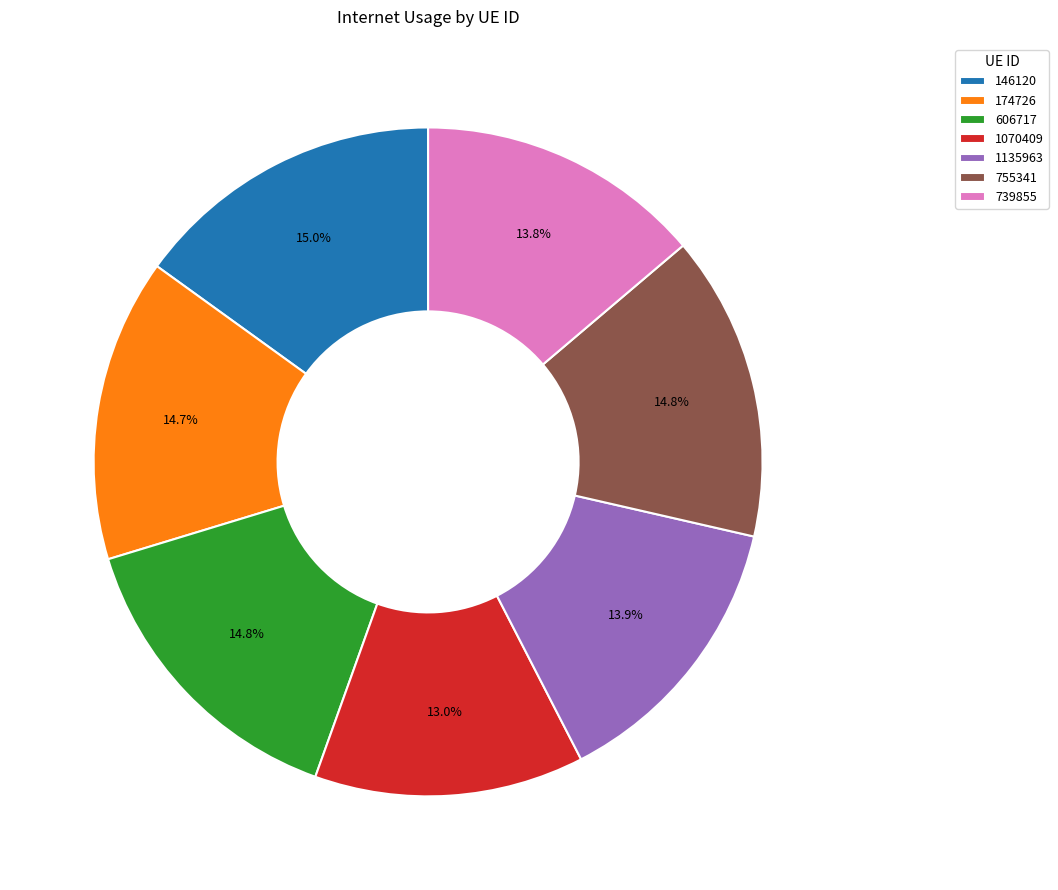

Count the number of slices in the pie.

7